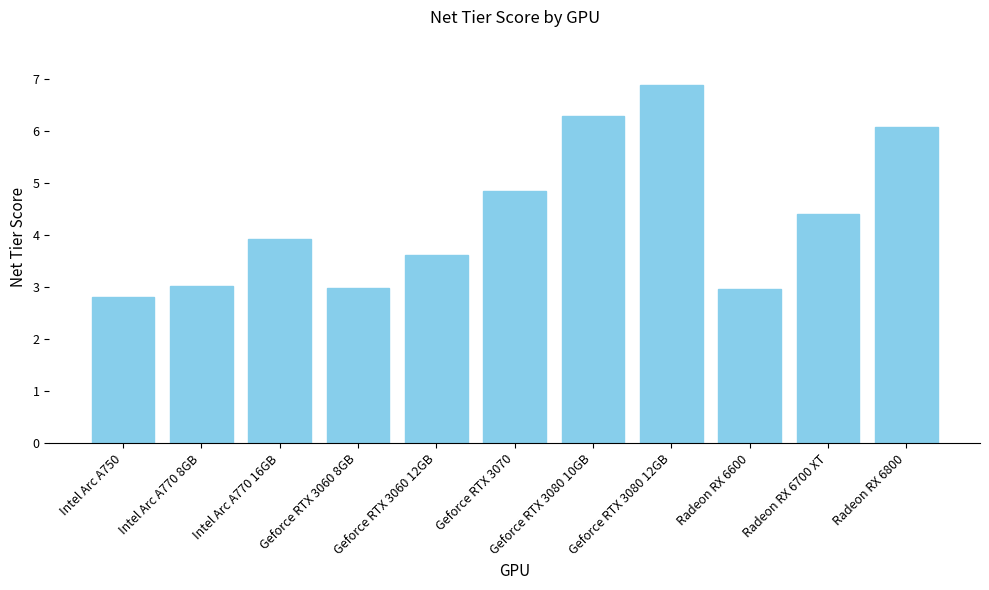

What position from the left is Radeon RX 6600?

9